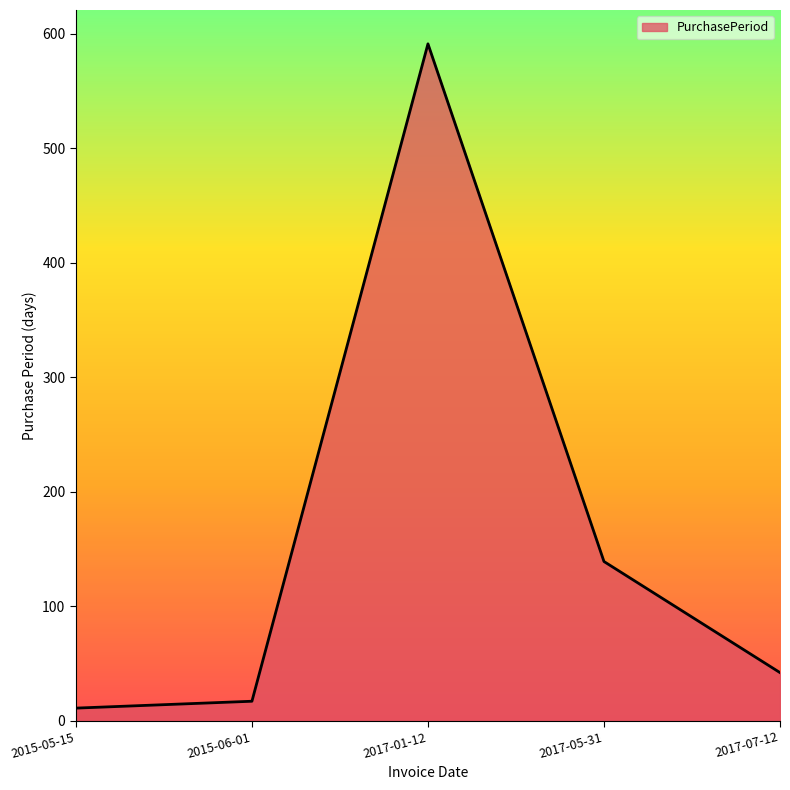

At which category does the data reach its first local peak?

2017-01-12